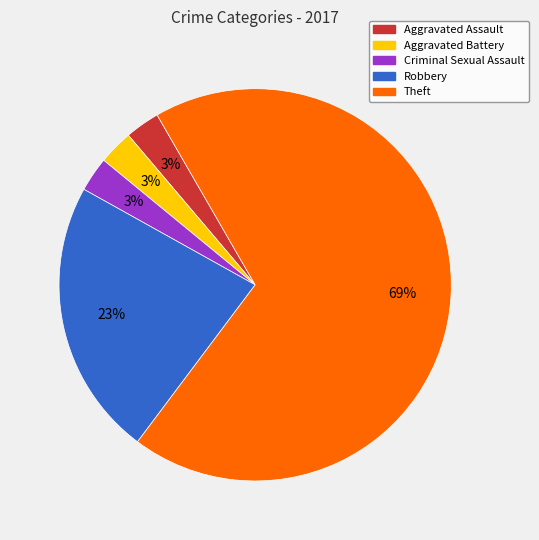

What percentage is the Robbery slice, to the nearest percent?

23%